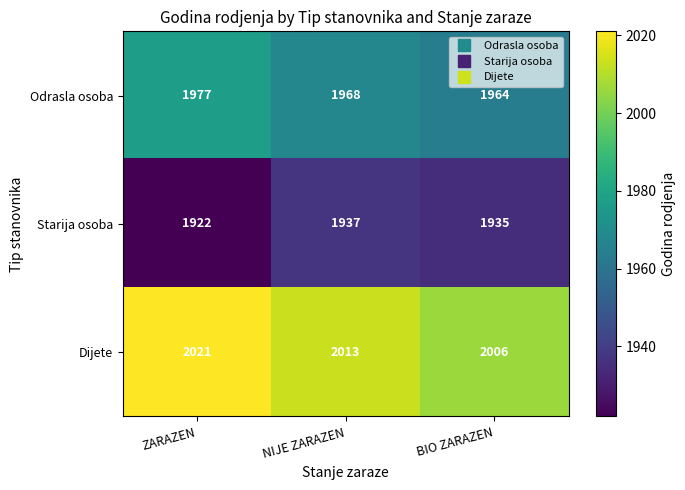

Is it true that Odrasla osoba equals 921 at ZARAZEN?

False